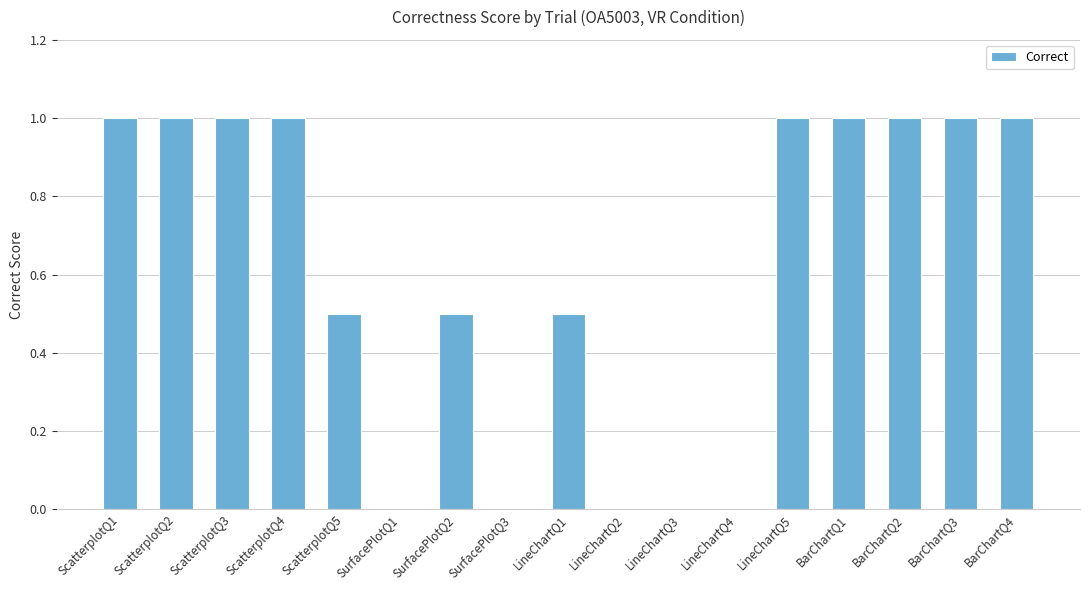

What is the greatest value displayed?

1.0